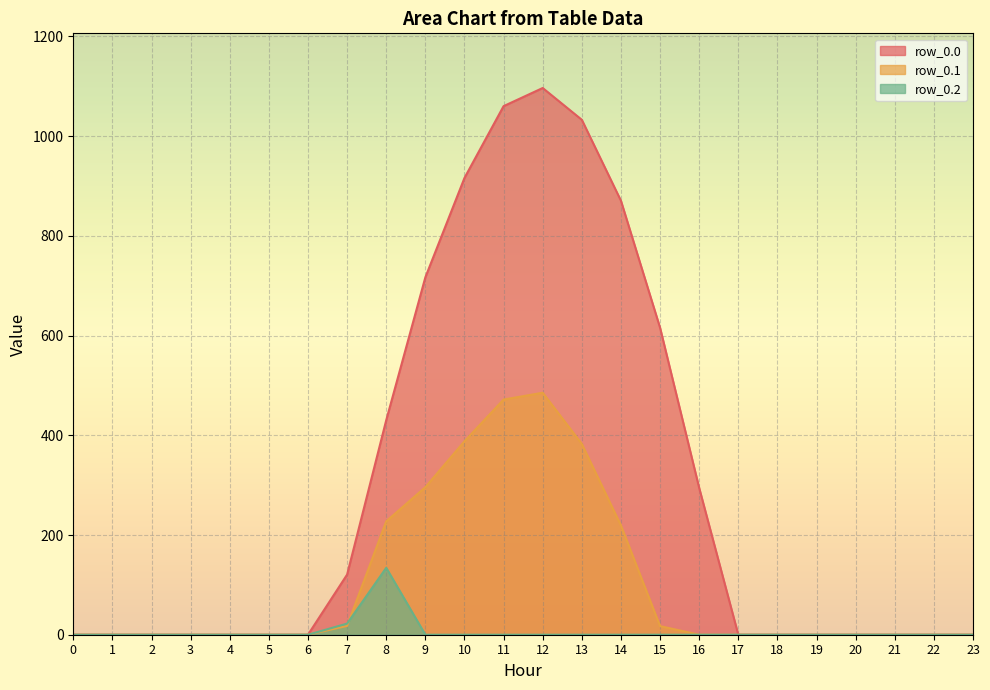

Reading left to right, list all the values displayed in this chart.

row_0.0: 0.0	0.0	0.0	0.0	0.0	0.0	0.0	120.6	430.3	716.9	916.2	1060.3	1096.7	1032.9	870.6	615.9	294.5	0.0	0.0	0.0	0.0	0.0	0.0	0.0
row_0.1: 0.0	0.0	0.0	0.0	0.0	0.0	0.0	17.7	227.5	295.9	388.1	471.7	485.4	382.7	219.2	17.3	0.0	0.0	0.0	0.0	0.0	0.0	0.0	0.0
row_0.2: 0.0	0.0	0.0	0.0	0.0	0.0	0.0	22.3	134.2	0.0	0.0	0.0	0.0	0.0	0.0	0.0	0.0	0.0	0.0	0.0	0.0	0.0	0.0	0.0